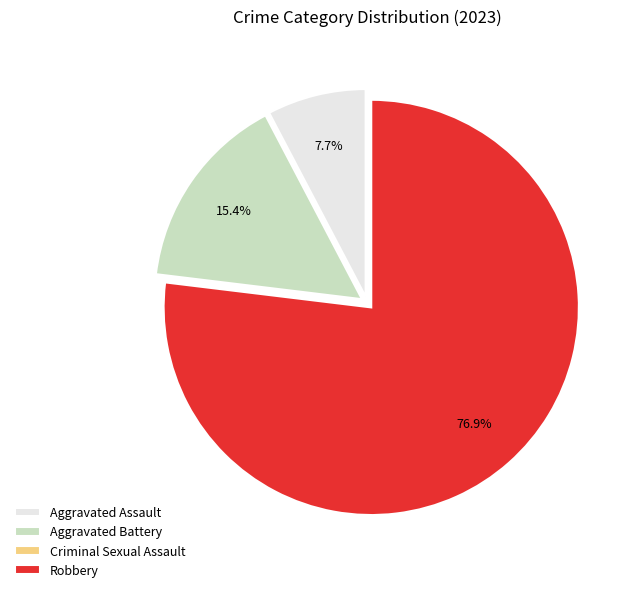

What percentage do Aggravated Assault and Aggravated Battery together represent?

23.1%